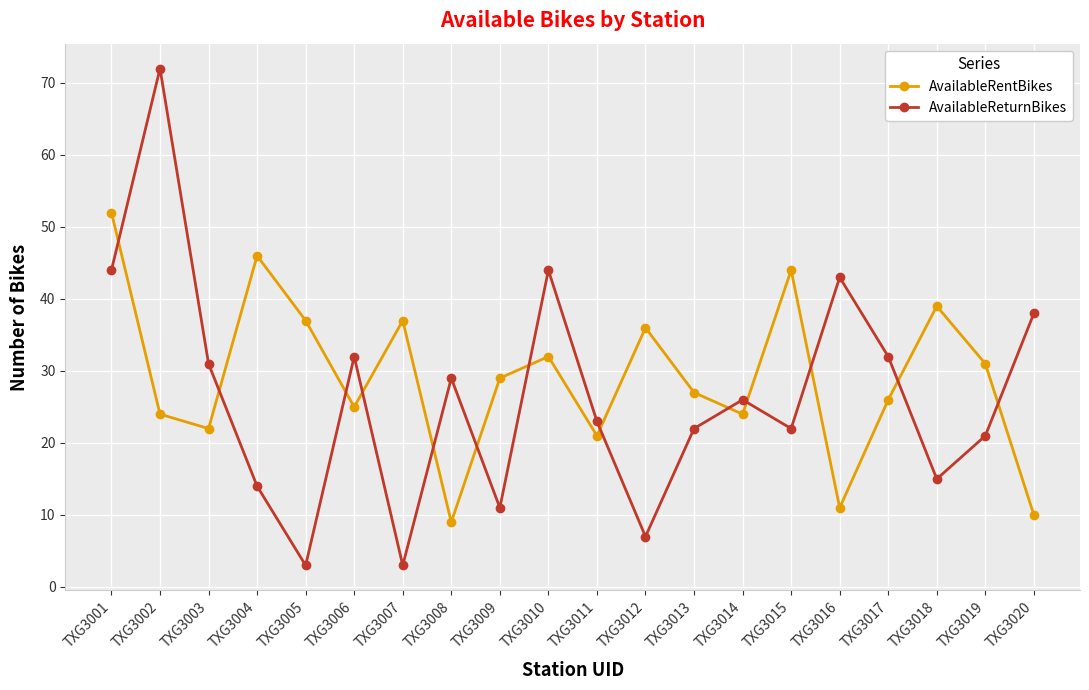

Which series has the largest total across all categories?

AvailableRentBikes